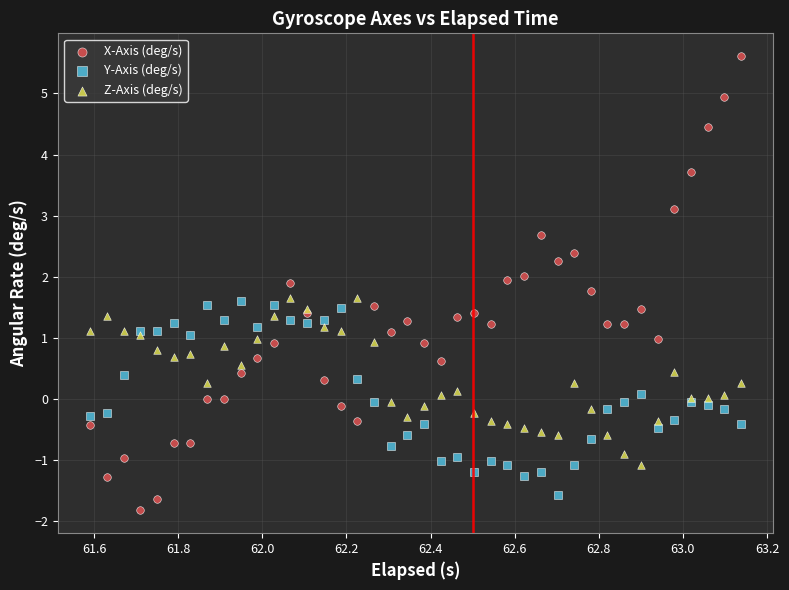

What are all the series names shown in the legend?

X-Axis (deg/s), Y-Axis (deg/s), Z-Axis (deg/s)